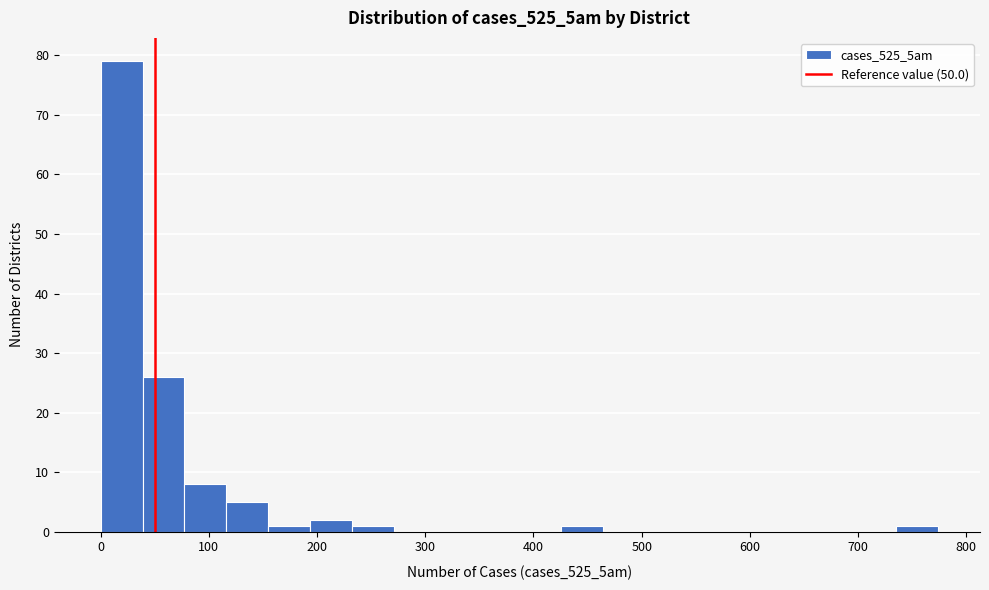

Around what value on the x-axis is the tallest bar? Give the approximate position of its centre, as read against the axis.

20